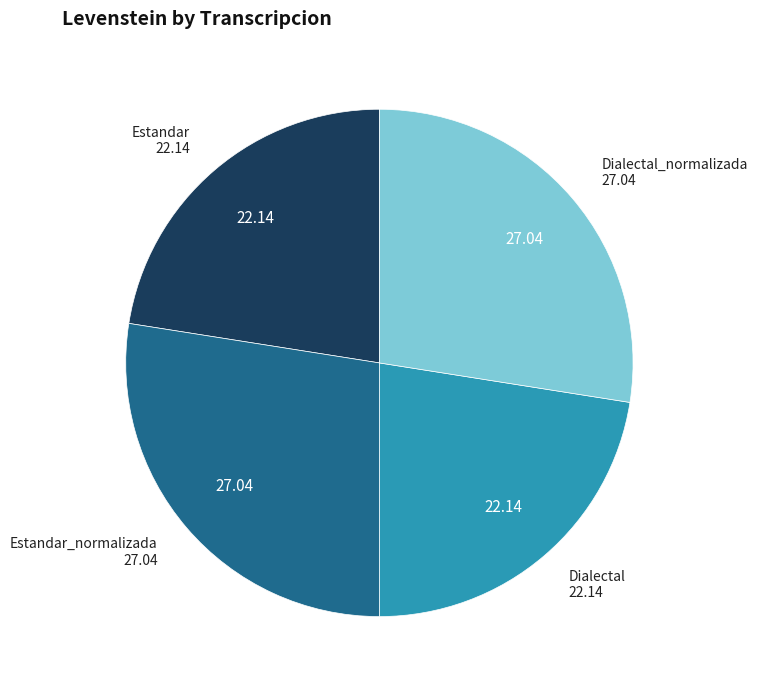

Is there any slice that represents more than half of the pie?

No